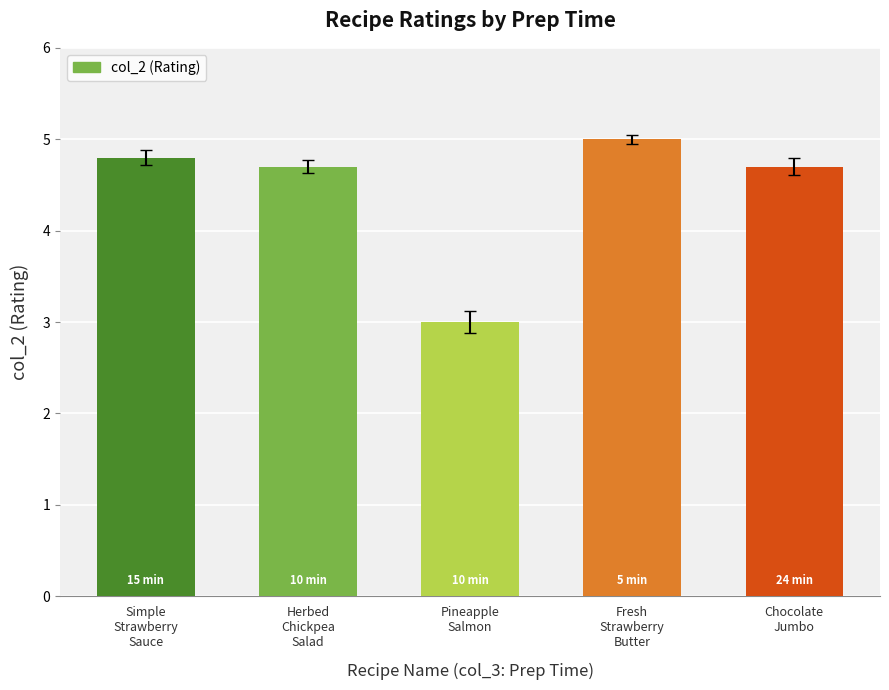

What is the sum of the values at Chocolate
Jumbo and Simple
Strawberry
Sauce?

9.5